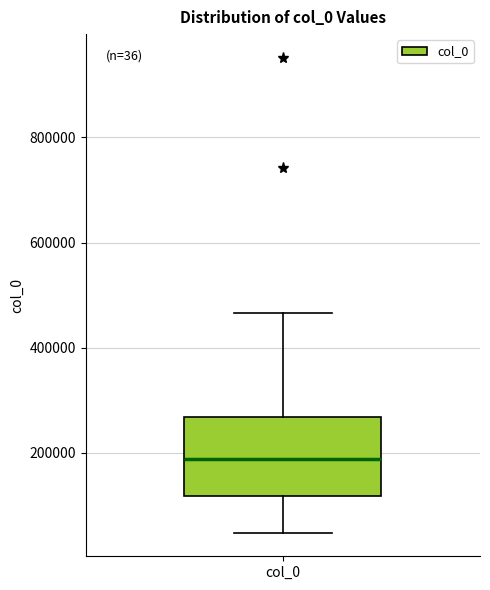

Read this box plot against the y-axis: the position of the median line, the range covered by the box, and the ends of both whiskers. The values are not printed on the chart, so give them approximately, as read against the axis.

median 180000, box 120000 to 260000, whiskers 40000 to 460000